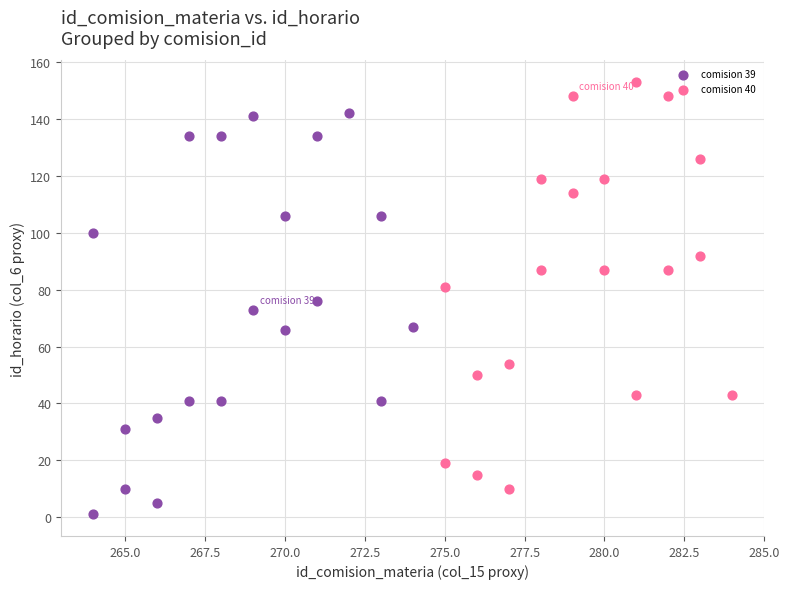

Which series contains the highest Y value?

comision 40